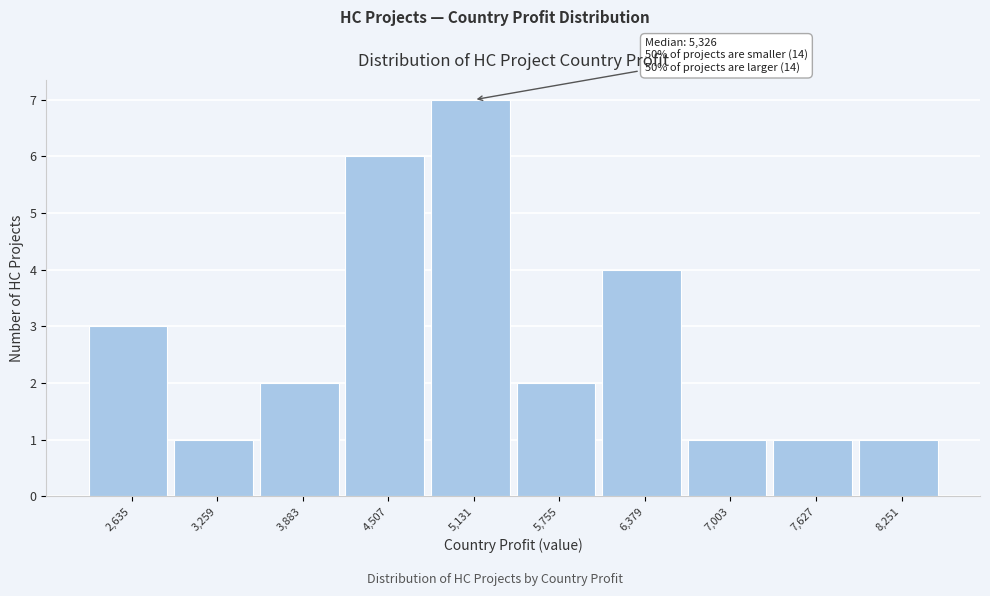

Reading left to right, list all the values displayed in this chart.

2,635=3	3,259=1	3,883=2	4,507=6	5,131=7	5,755=2	6,379=4	7,003=1	7,627=1	8,251=1